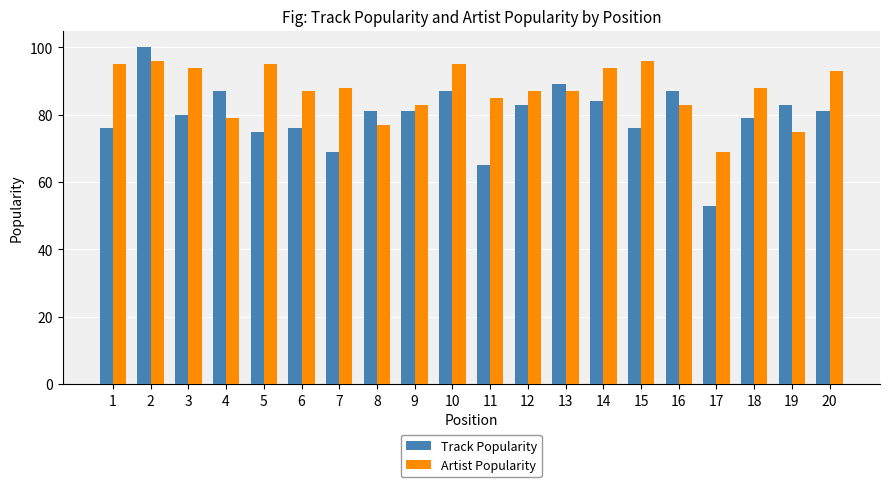

True or false: Track Popularity has a value of 75 at 5.

True